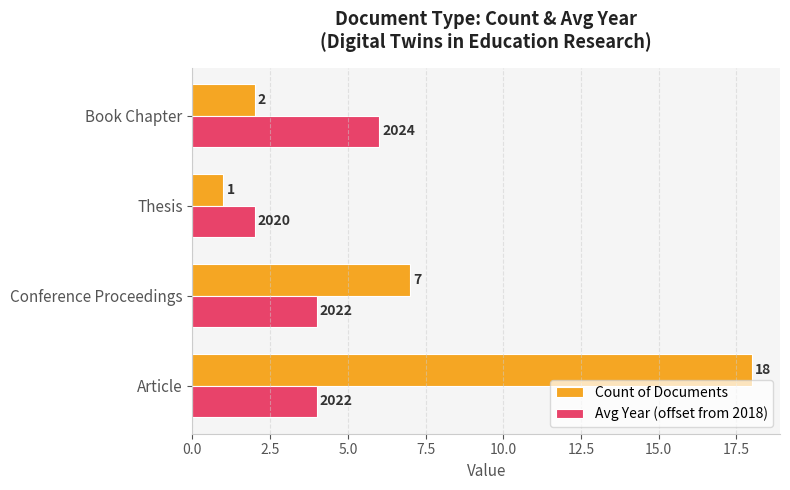

Is it true that Count of Documents equals 7 at Conference Proceedings?

True